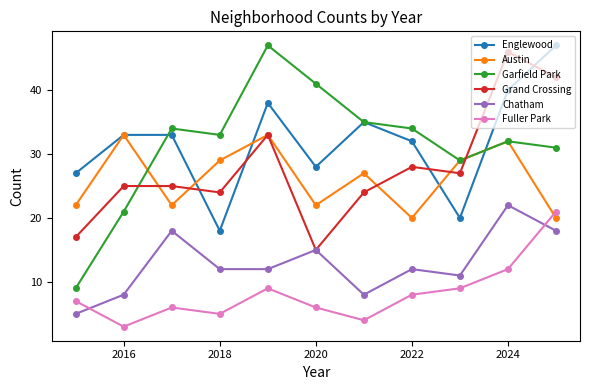

At how many categories does at least one series exceed 10?

11